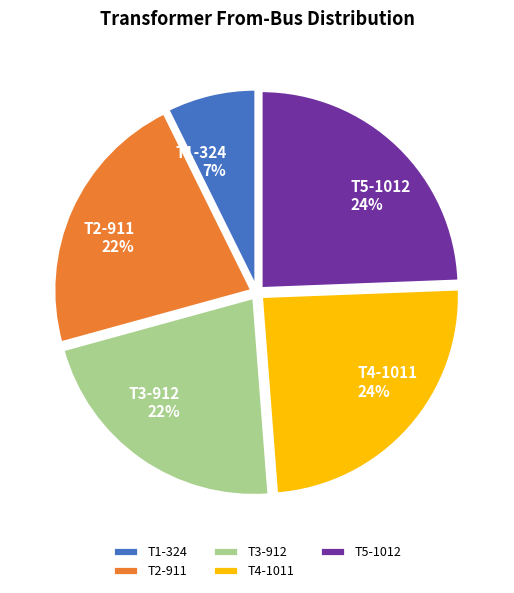

What is the smallest slice in the pie chart?

T1-324